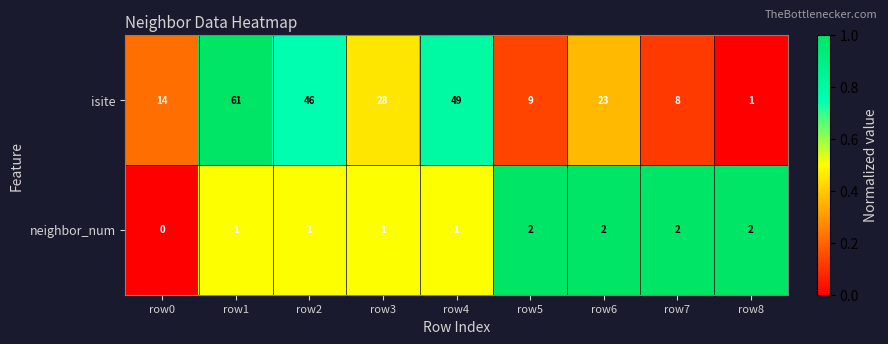

Rank the series at row0 from highest to lowest value.

isite, neighbor_num